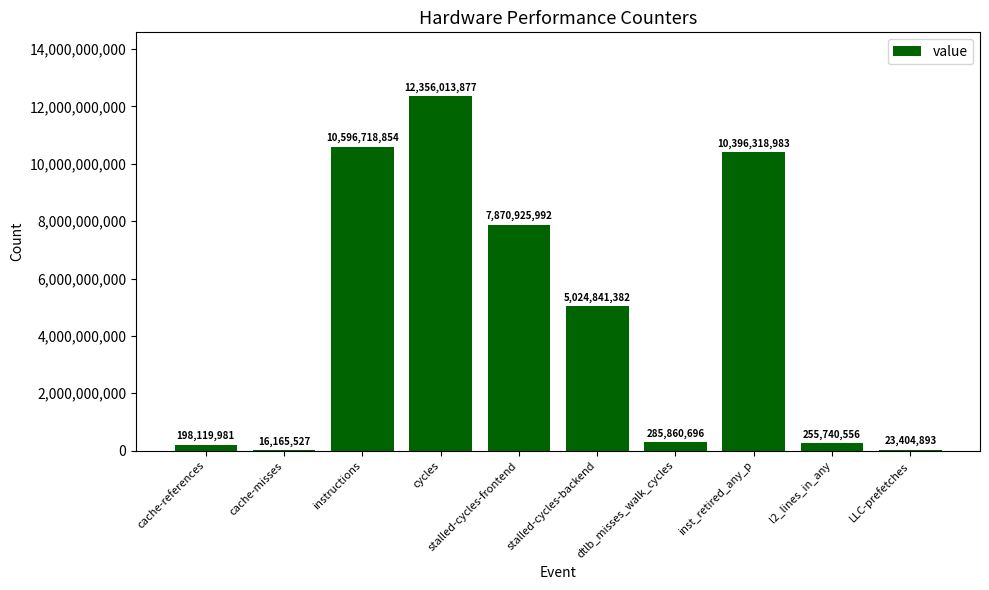

Reading right to left, extract all data points from this chart.

LLC-prefetches=23404893	l2_lines_in_any=255740556	inst_retired_any_p=10396318983	dtlb_misses_walk_cycles=285860696	stalled-cycles-backend=5024841382	stalled-cycles-frontend=7870925992	cycles=12356013877	instructions=10596718854	cache-misses=16165527	cache-references=198119981